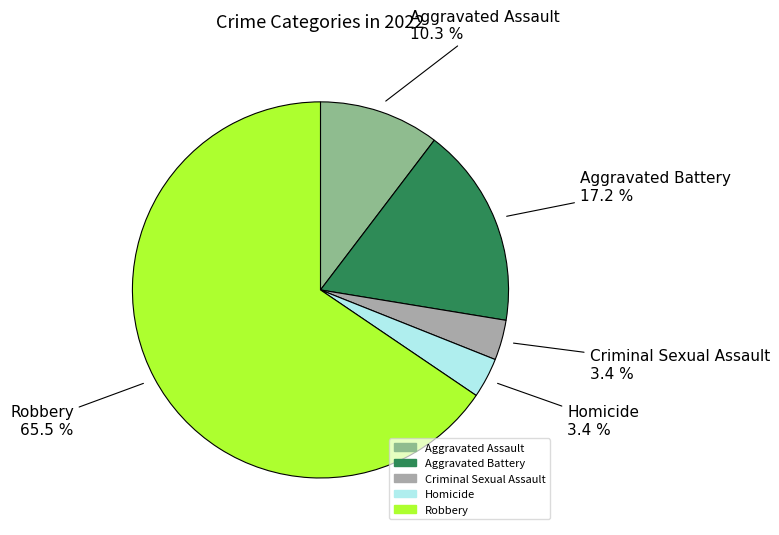

To the nearest percent, what is the average slice percentage?

20%